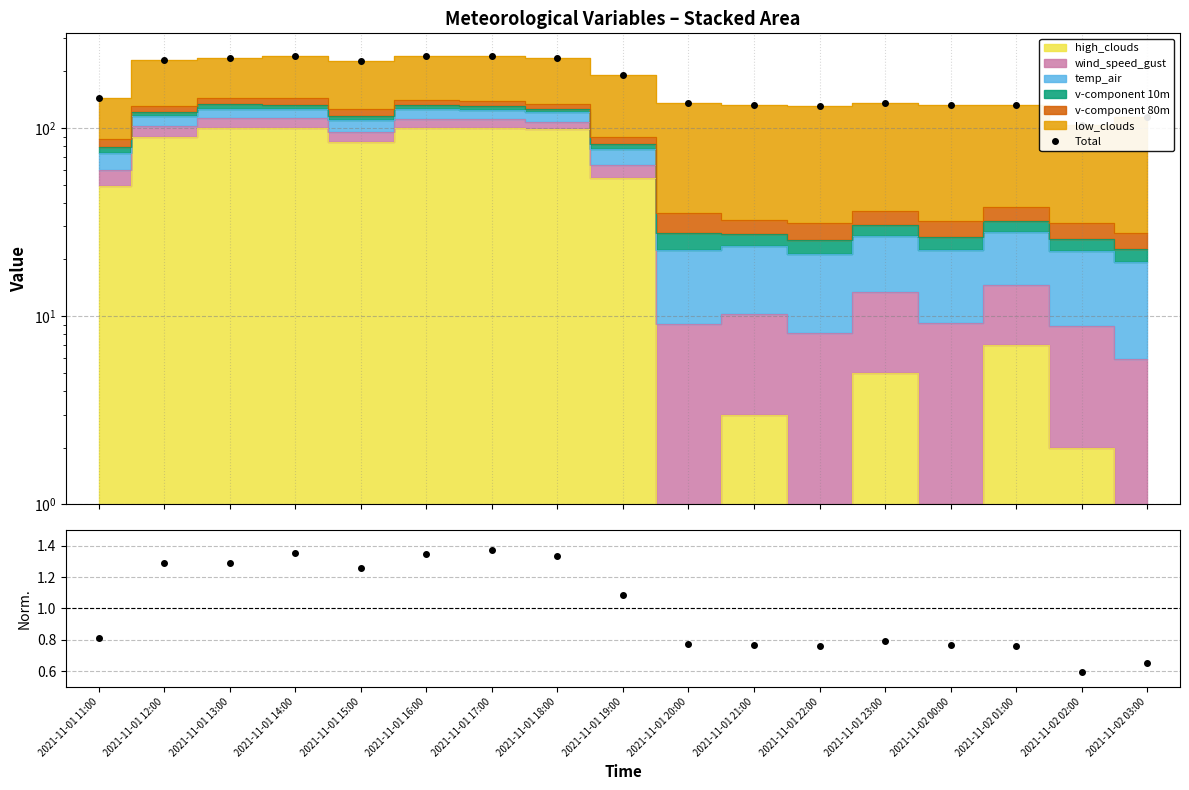

What position from the left is 2021-11-01 11:00?

1